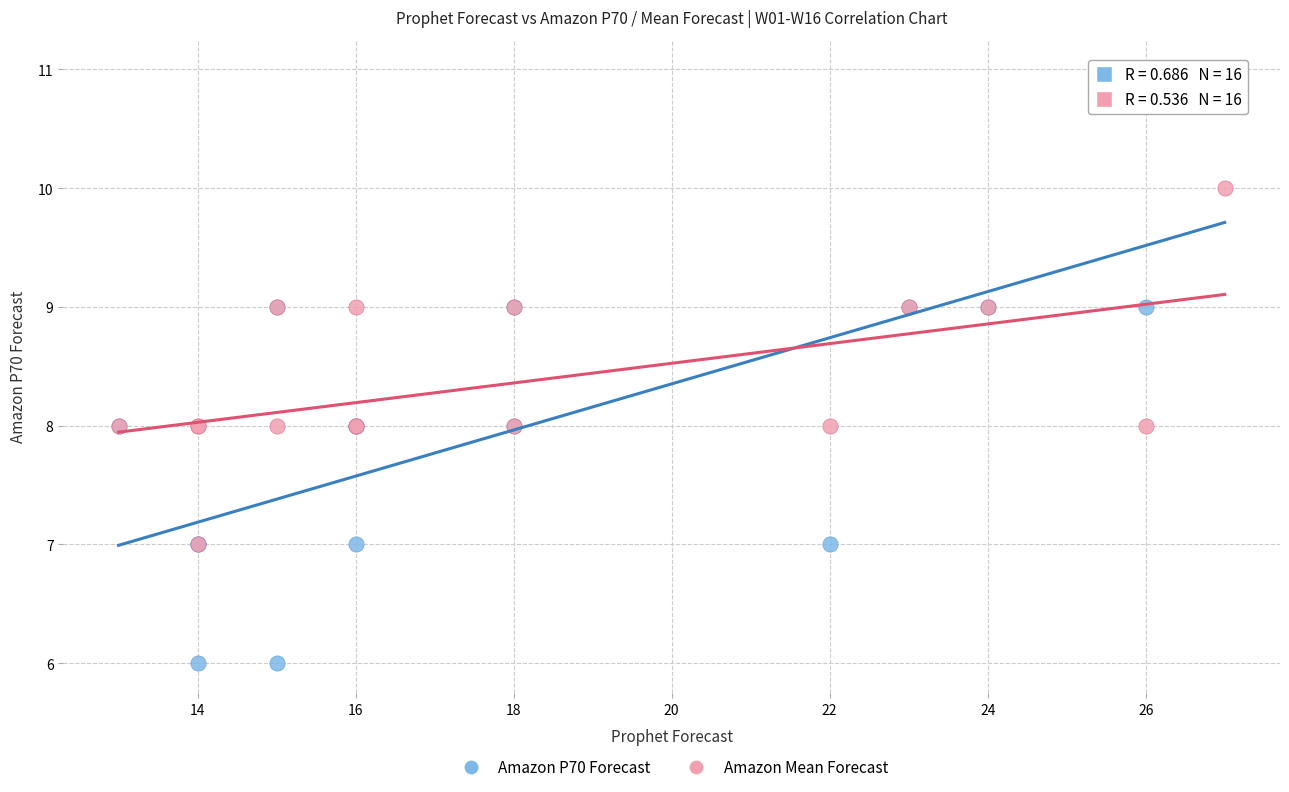

Which series contains the highest Y value?

Amazon P70 Forecast